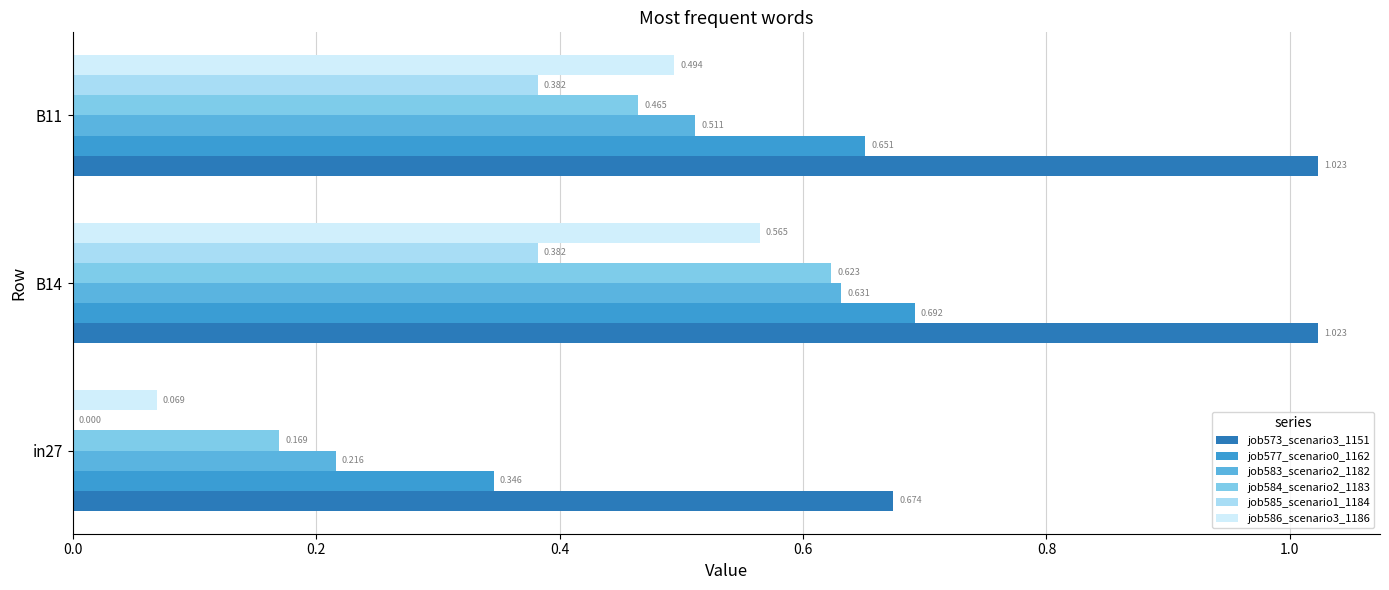

How many job583_scenario2_1182 values are between 0 and 1?

3